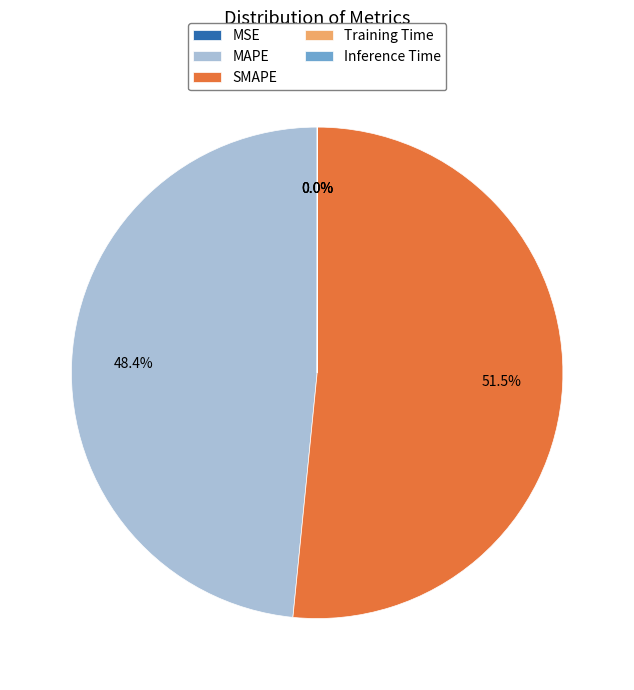

How much of the chart is everything except MAPE?

51.6%